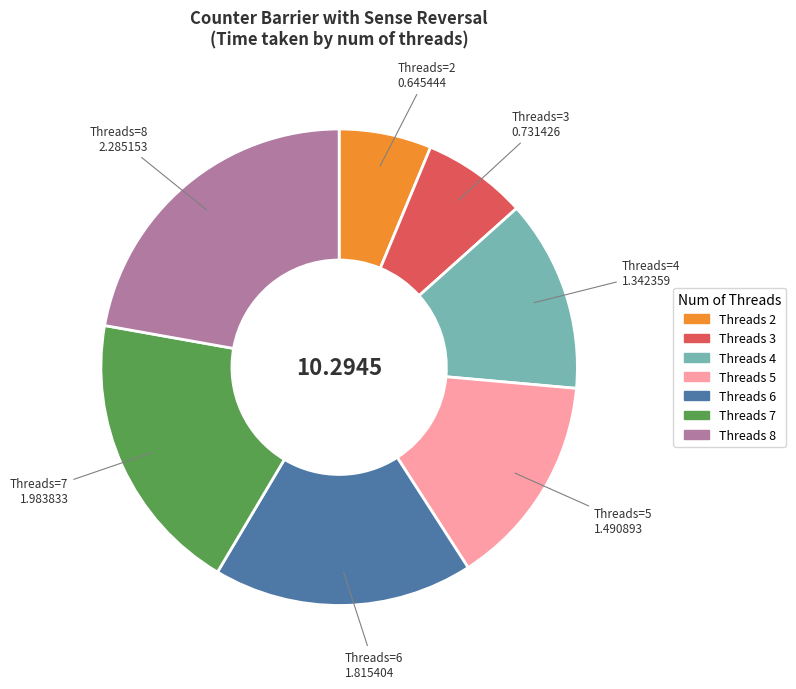

Is there any slice that represents more than half of the pie?

No